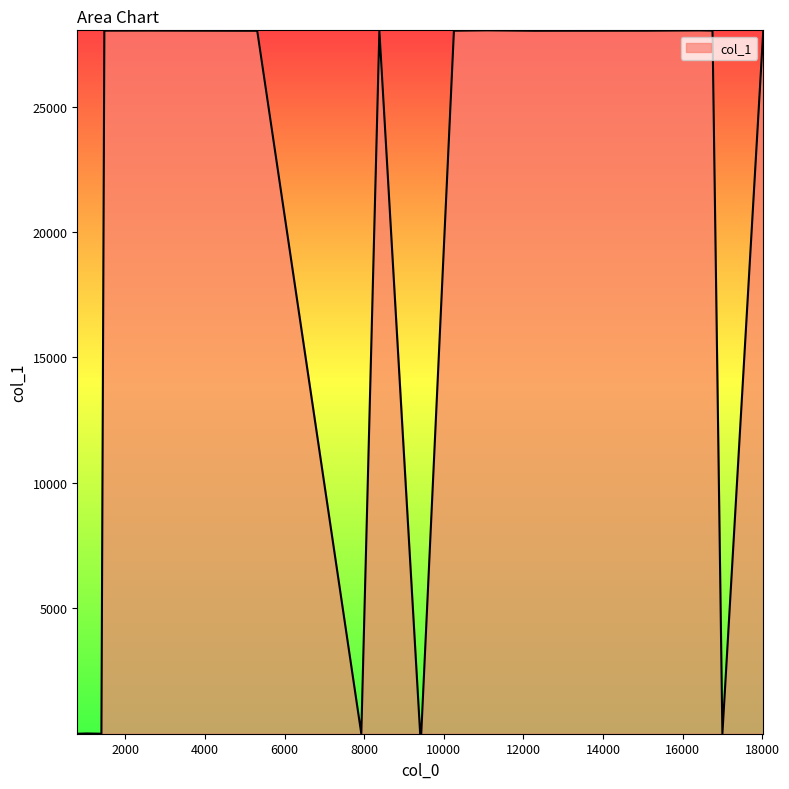

What is the maximum value shown in the chart?

28039